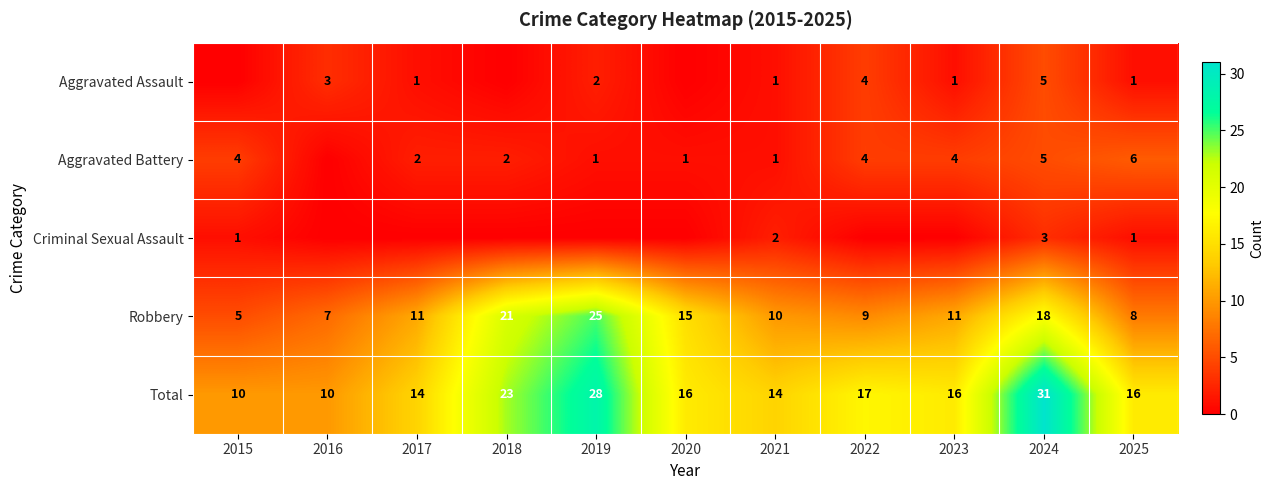

Is the value of Total at 2025 greater than the value of Aggravated Battery at 2023?

Yes